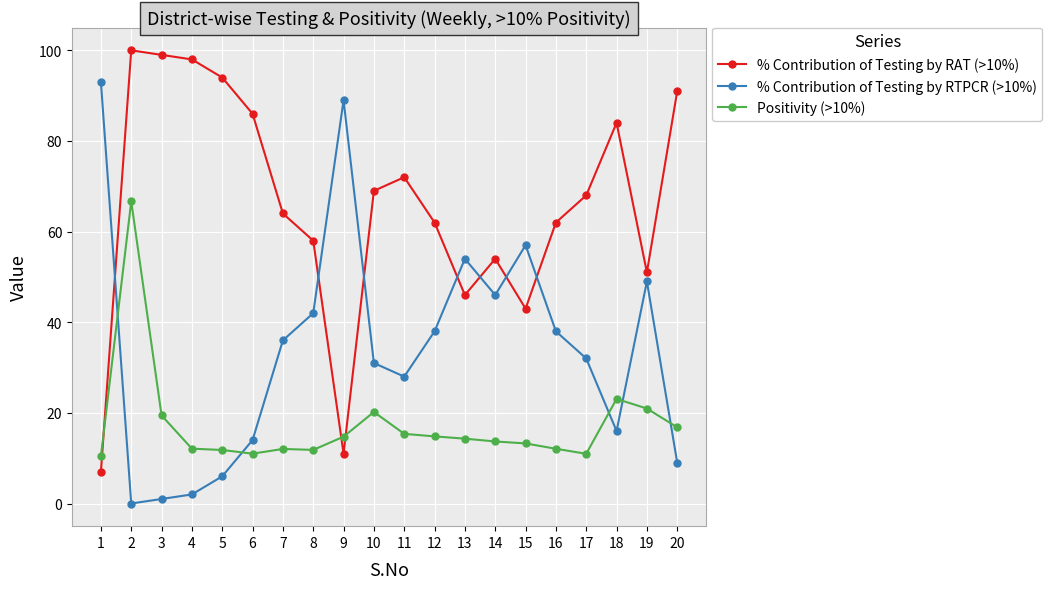

What is the average value of the Positivity (>10%) series?

17.3